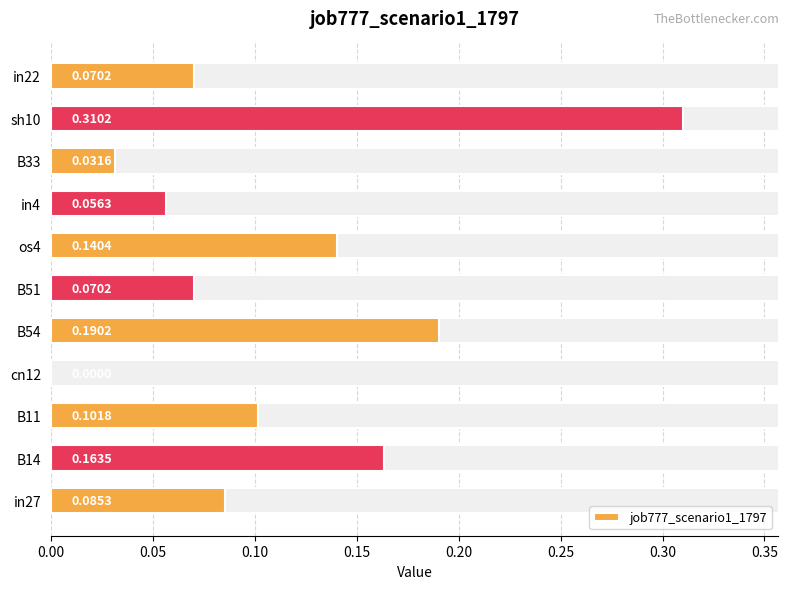

True or false: the data shows 0.0 at B33.

False